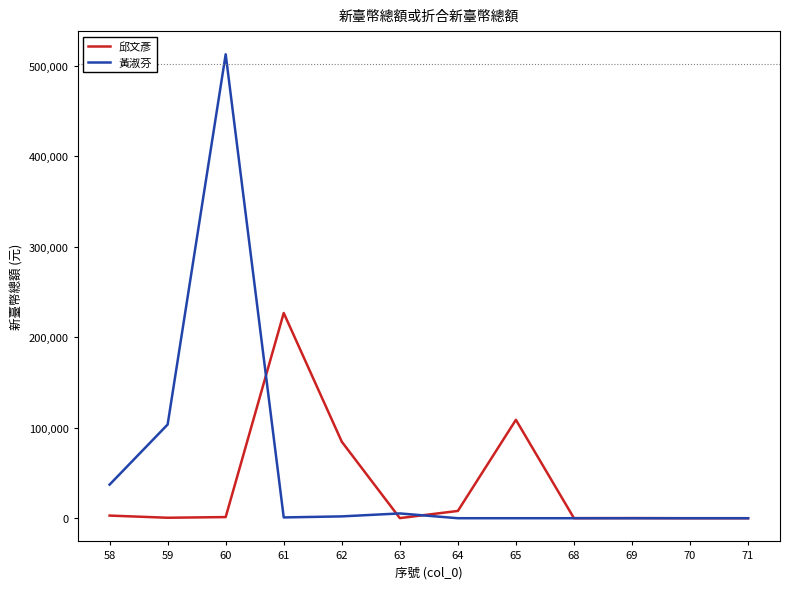

Is this an area chart (filled region under the line)?

No